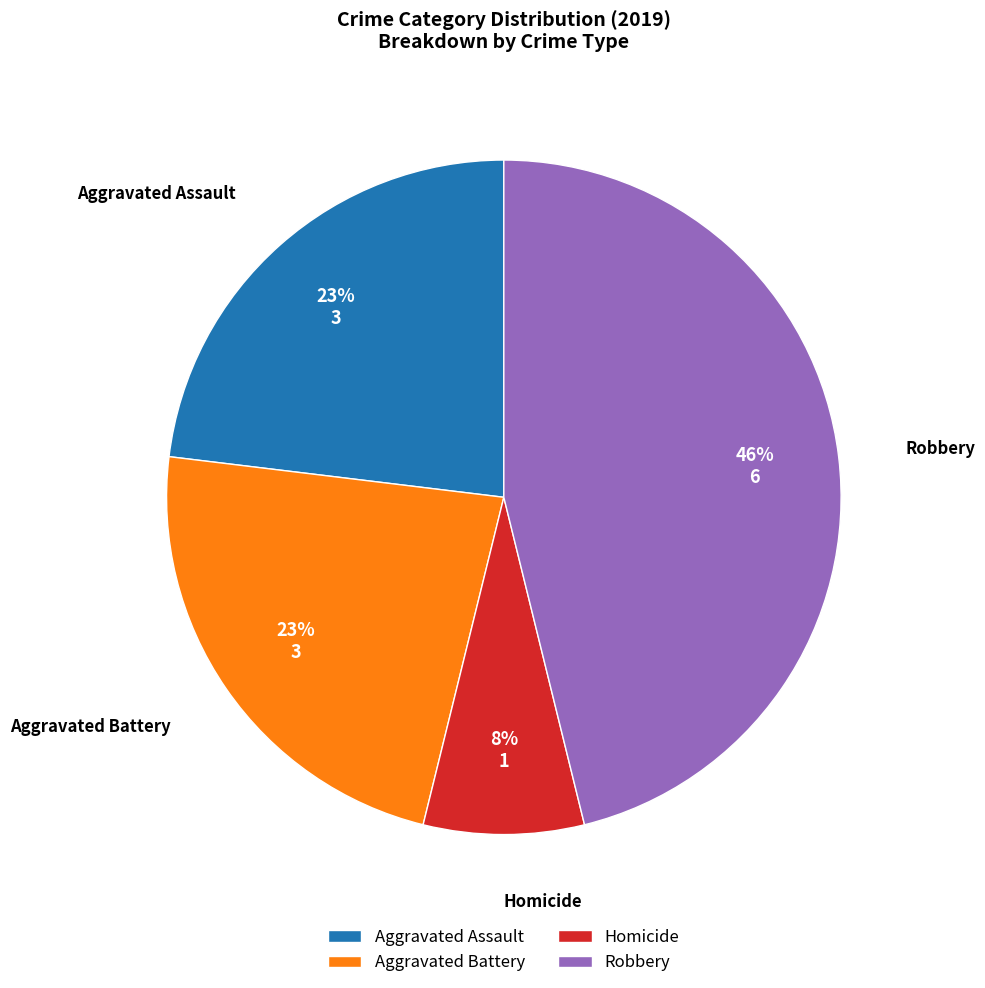

Does Robbery represent more than half of the total?

No